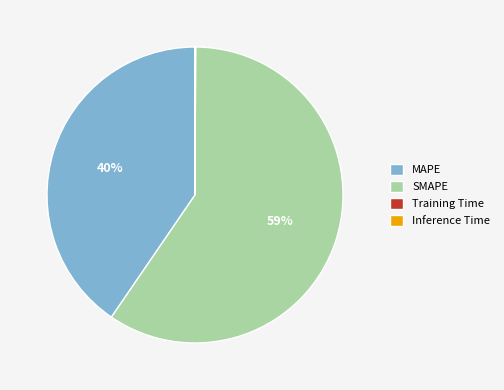

Does SMAPE represent more than half of the total?

Yes